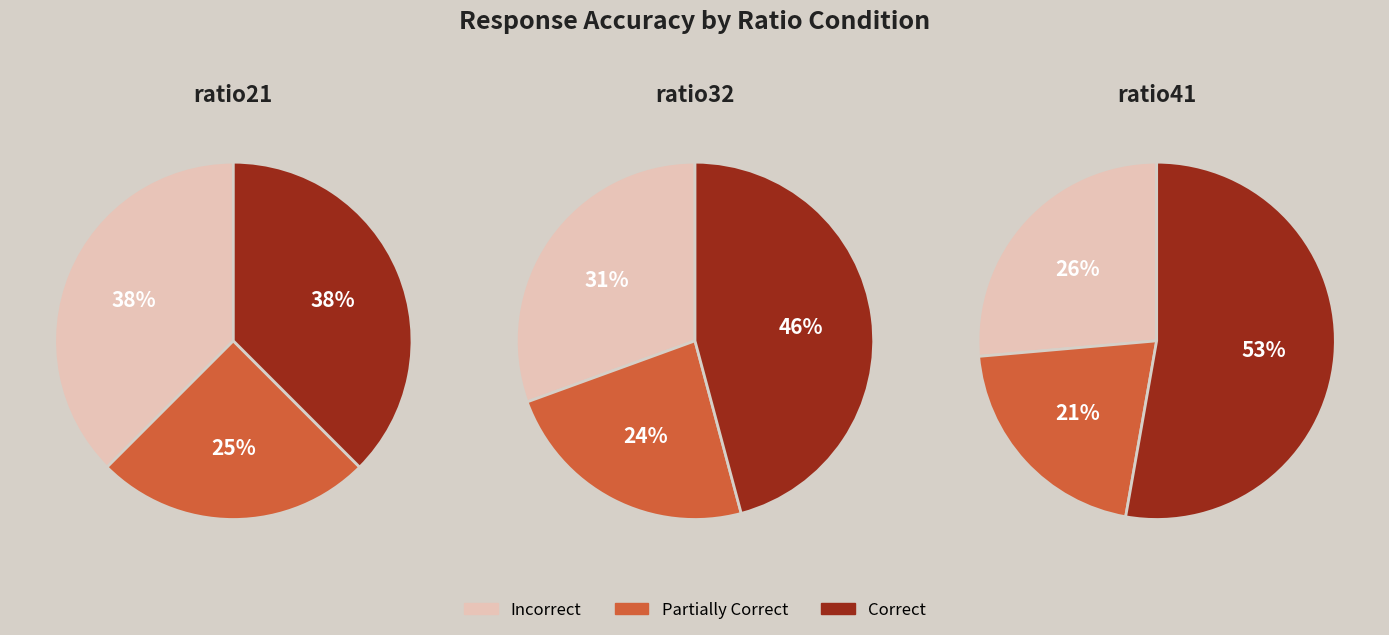

True or false: ratio32 accounts for 25% of the total.

False